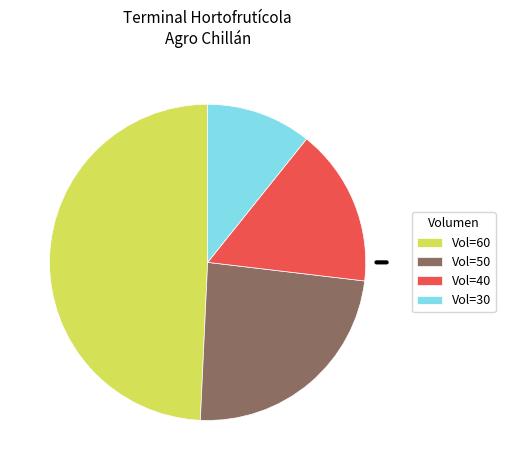

What is the smallest slice in the pie chart?

Vol=30